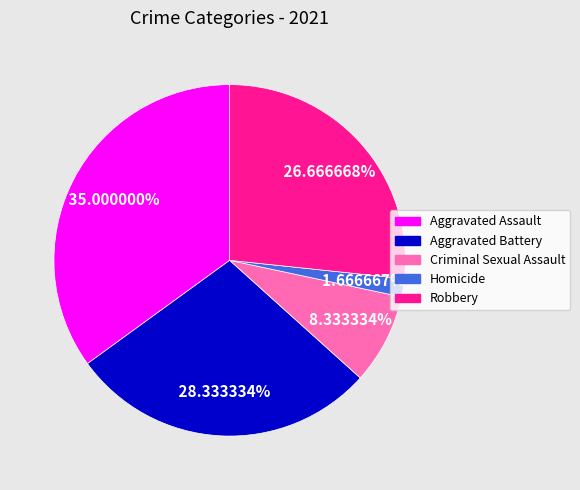

Do Robbery and Homicide together represent more than half of the pie?

No